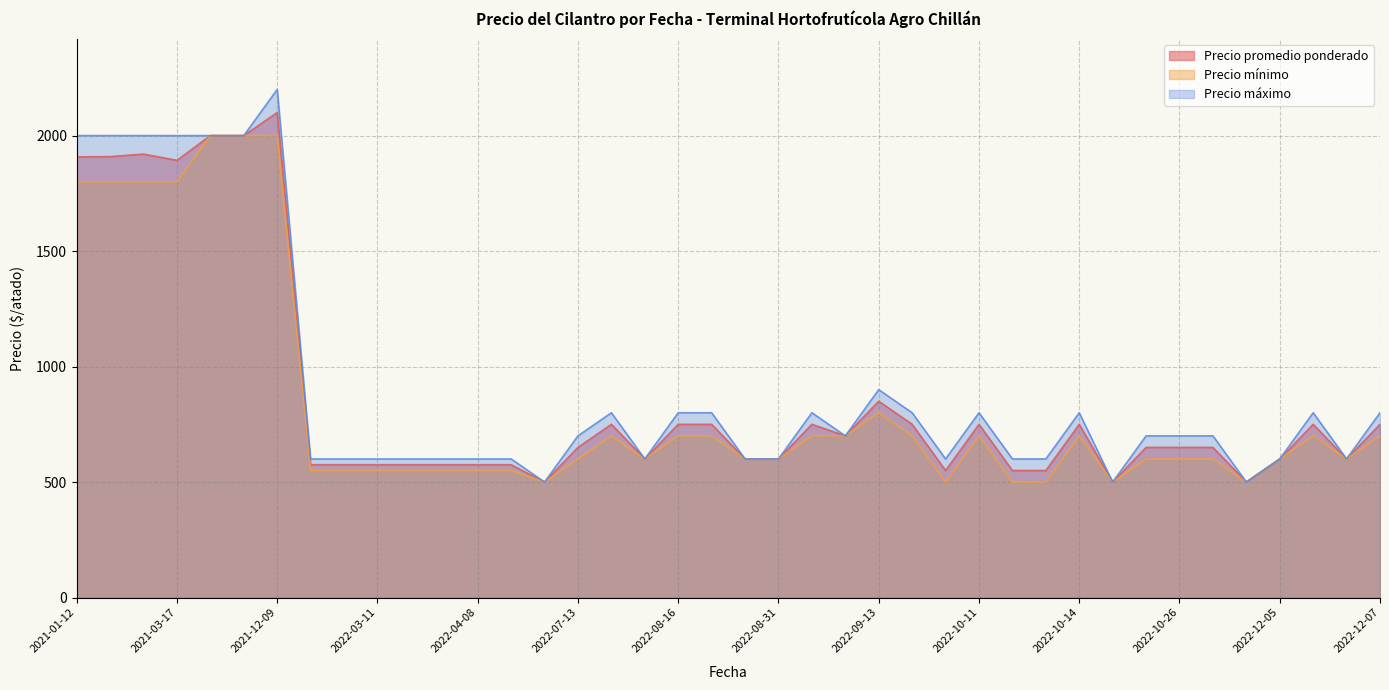

Is it true that Precio promedio ponderado equals 2000 at 2021-11-25?

True